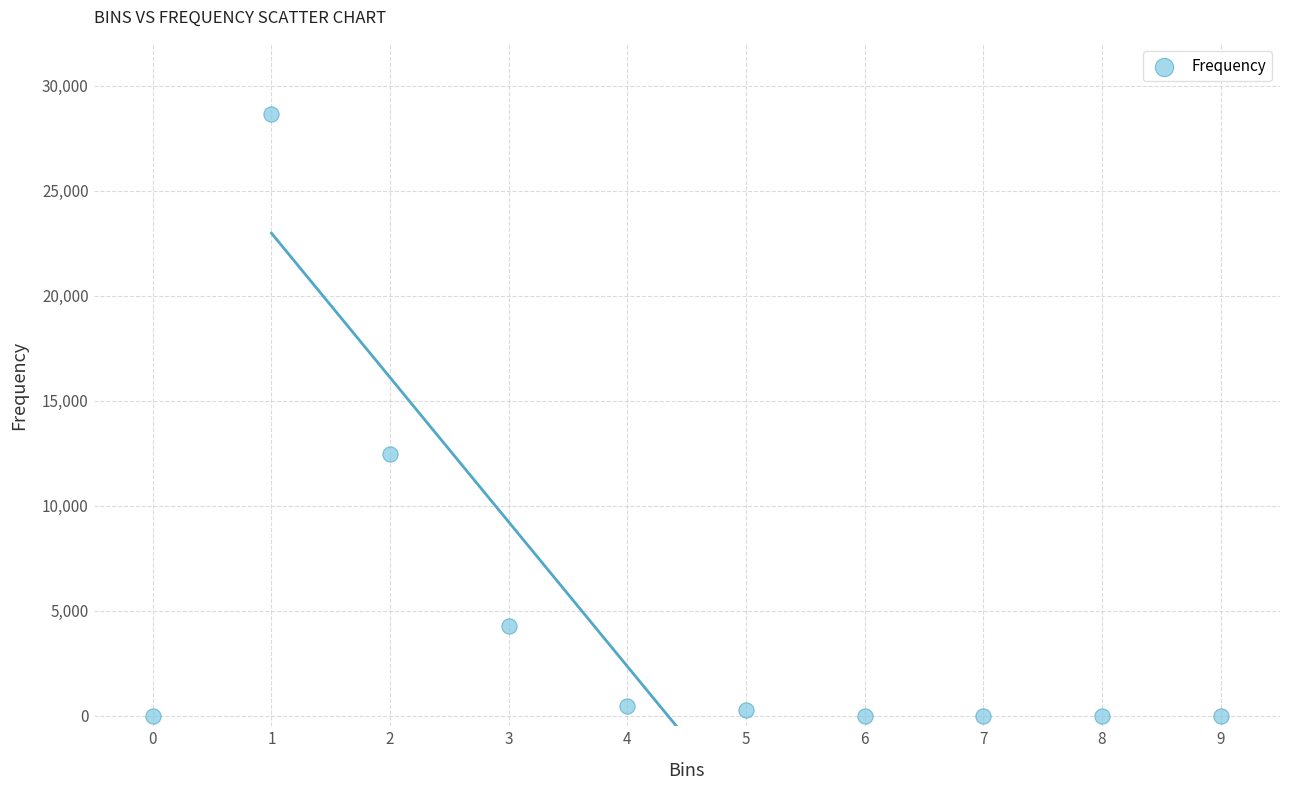

What Y value in the scatter plot is closest to 14327?

12465